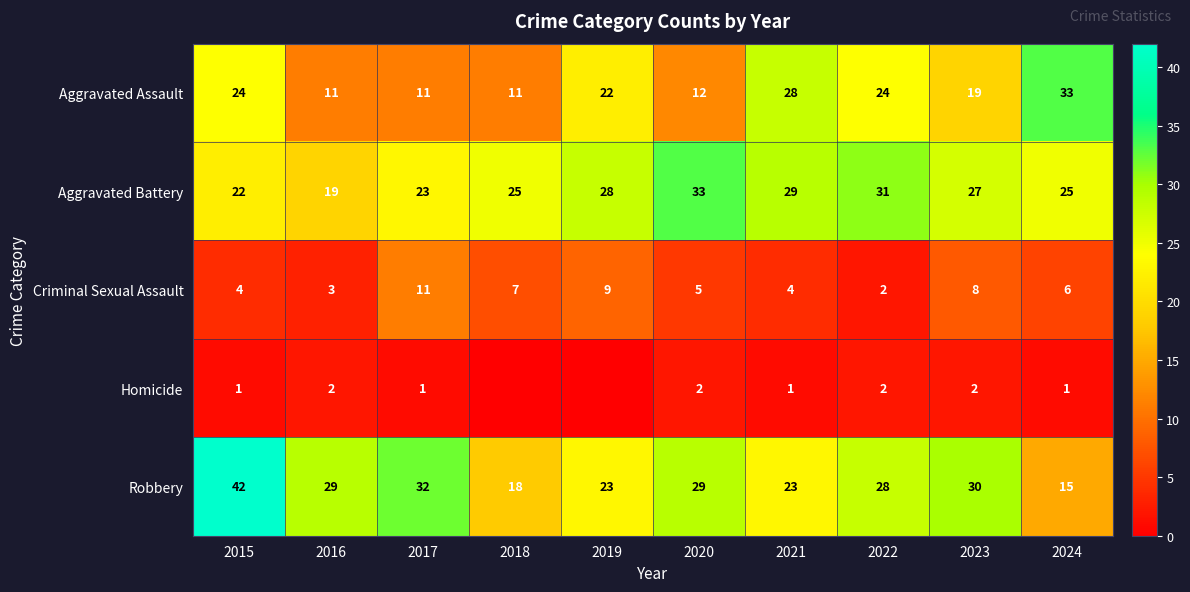

What is the sum of the Aggravated Battery values at 2024 and 2017?

48